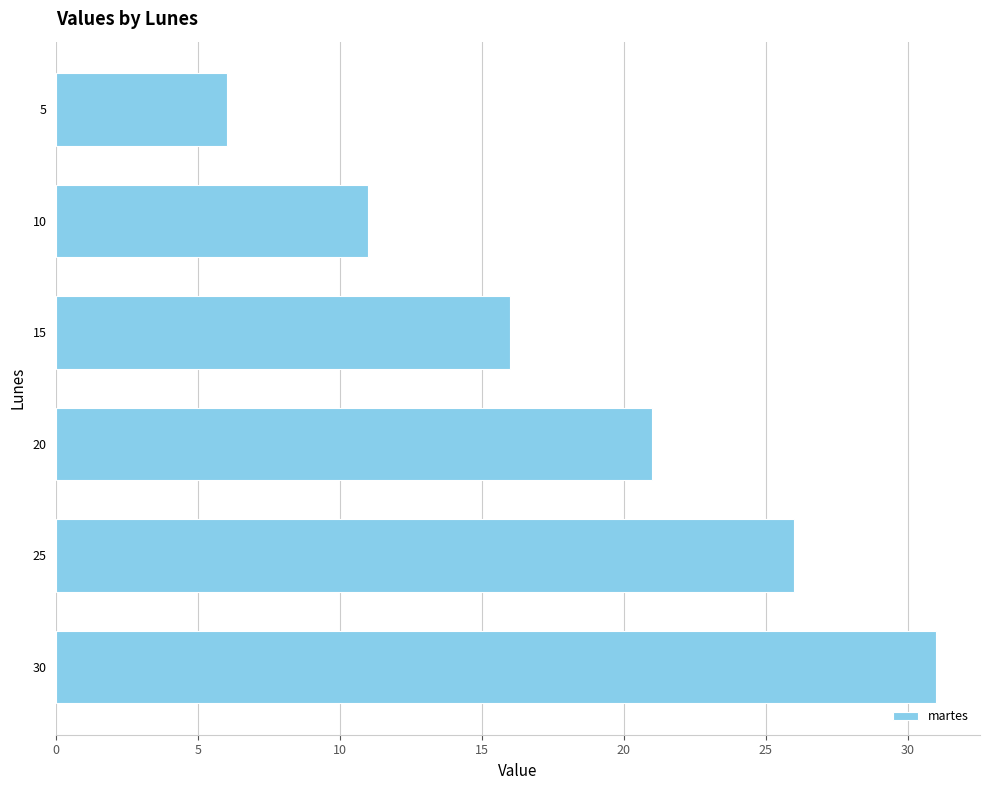

What is the change in value from 5 to 15?

+10